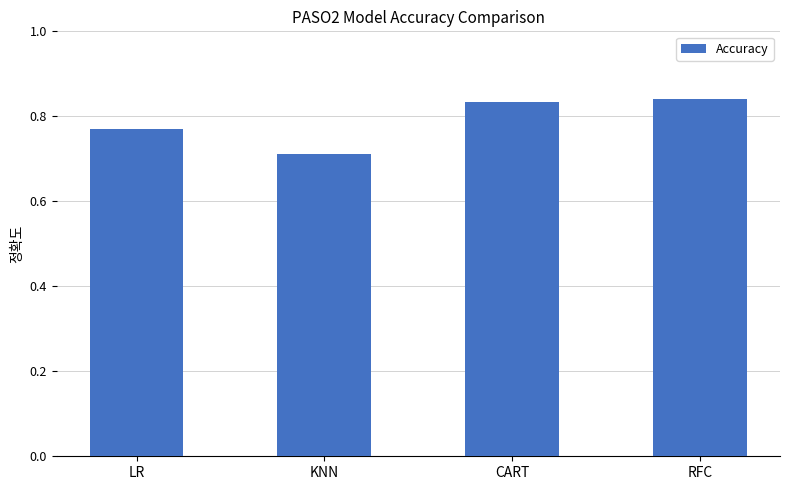

Which category has the lowest value across all series?

KNN